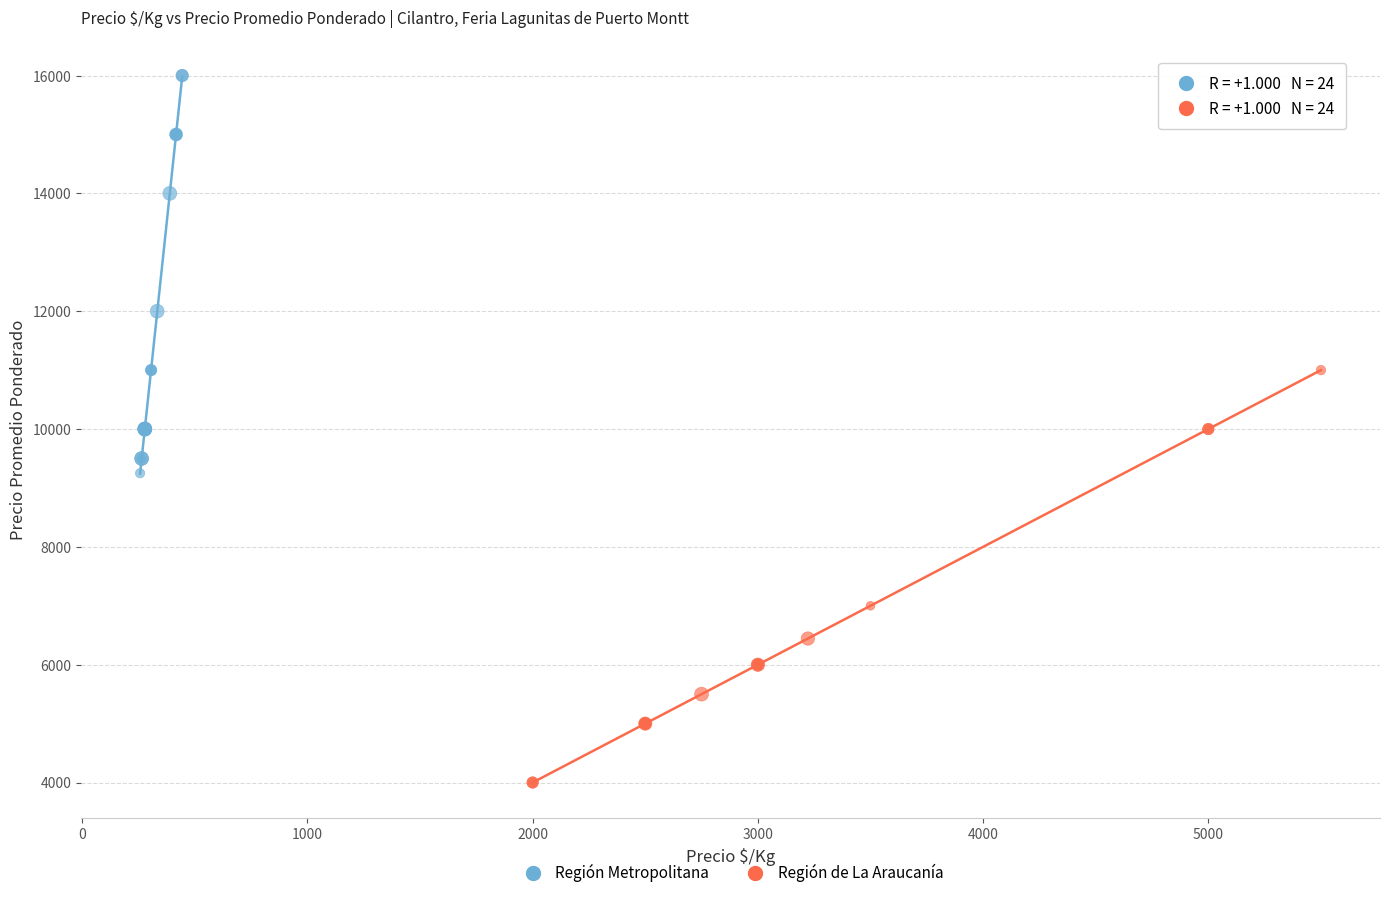

What are all the series names shown in the legend?

Región Metropolitana, Región de La Araucanía